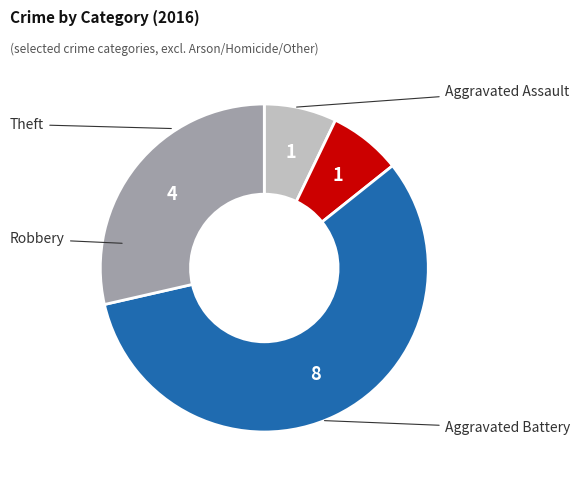

How many slices are in this pie chart?

4